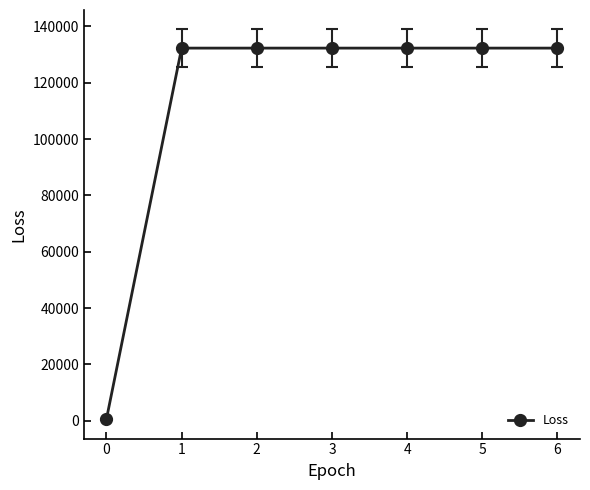

What is the maximum value shown in the chart?

132320.5